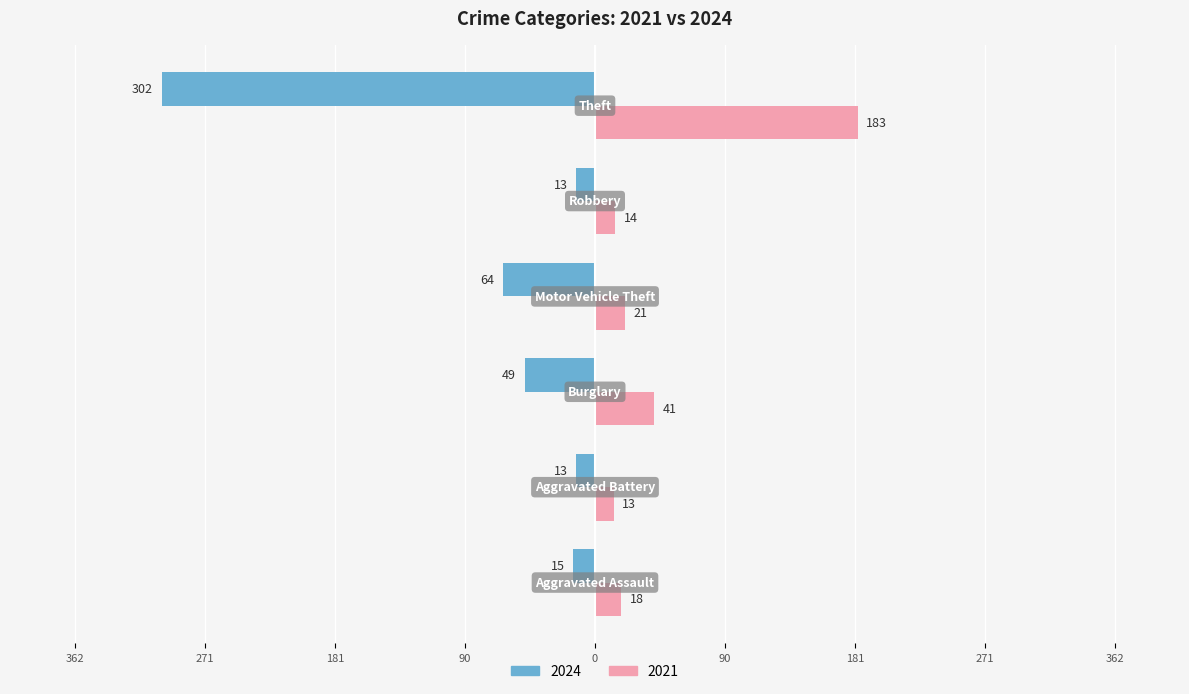

What is the label of the 2nd bar from the right?

Theft